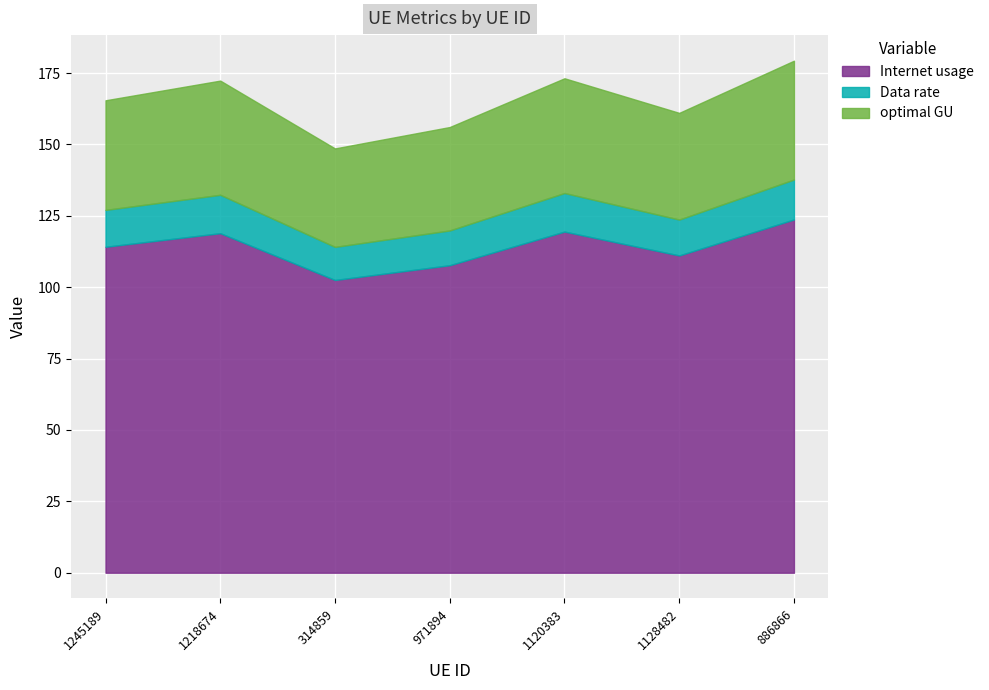

True or false: optimal GU and Data rate cross at least once.

False